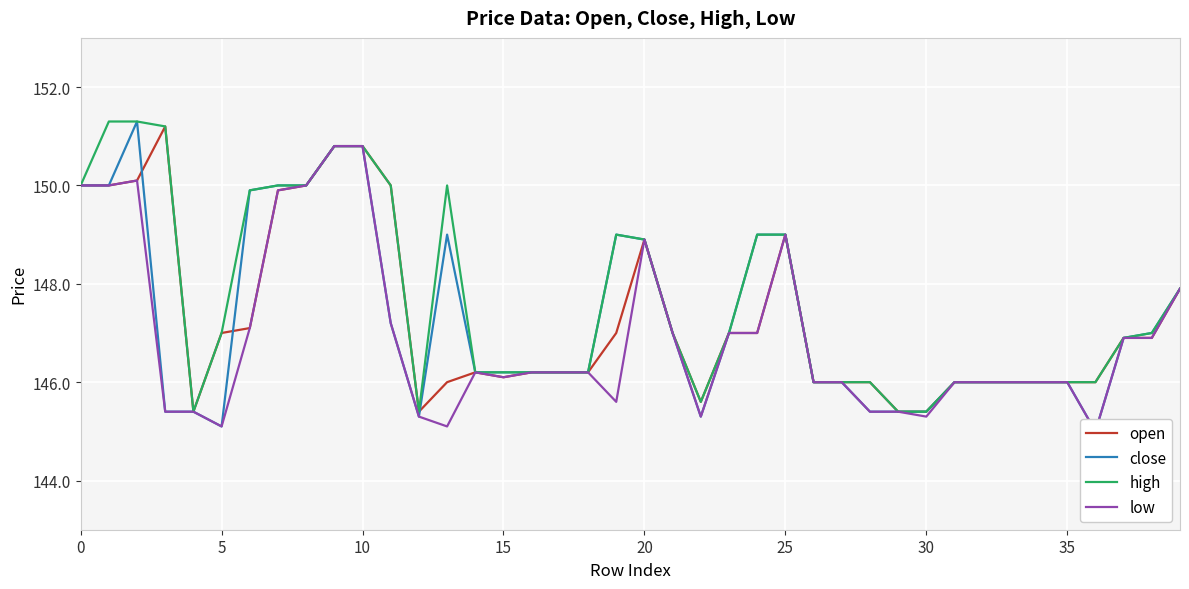

Reading left to right, extract all data points from this chart.

open: 150.0	150.0	150.1	151.2	145.4	147.0	147.1	149.9	150.0	150.8	150.8	150.0	145.4	146.0	146.2	146.1	146.2	146.2	146.2	147.0	148.9	147.0	145.6	147.0	147.0	149.0	146.0	146.0	146.0	145.4	145.4	146.0	146.0	146.0	146.0	146.0	146.0	146.9	146.9	147.9
close: 150.0	150.0	151.3	145.4	145.4	145.1	149.9	150.0	150.0	150.8	150.8	147.2	145.3	149.0	146.2	146.2	146.2	146.2	146.2	149.0	148.9	147.0	145.3	147.0	149.0	149.0	146.0	146.0	145.4	145.4	145.4	146.0	146.0	146.0	146.0	146.0	145.0	146.9	147.0	147.9
high: 150.0	151.3	151.3	151.2	145.4	147.0	149.9	150.0	150.0	150.8	150.8	150.0	145.4	150.0	146.2	146.2	146.2	146.2	146.2	149.0	148.9	147.0	145.6	147.0	149.0	149.0	146.0	146.0	146.0	145.4	145.4	146.0	146.0	146.0	146.0	146.0	146.0	146.9	147.0	147.9
low: 150.0	150.0	150.1	145.4	145.4	145.1	147.1	149.9	150.0	150.8	150.8	147.2	145.3	145.1	146.2	146.1	146.2	146.2	146.2	145.6	148.9	147.0	145.3	147.0	147.0	149.0	146.0	146.0	145.4	145.4	145.3	146.0	146.0	146.0	146.0	146.0	145.0	146.9	146.9	147.9